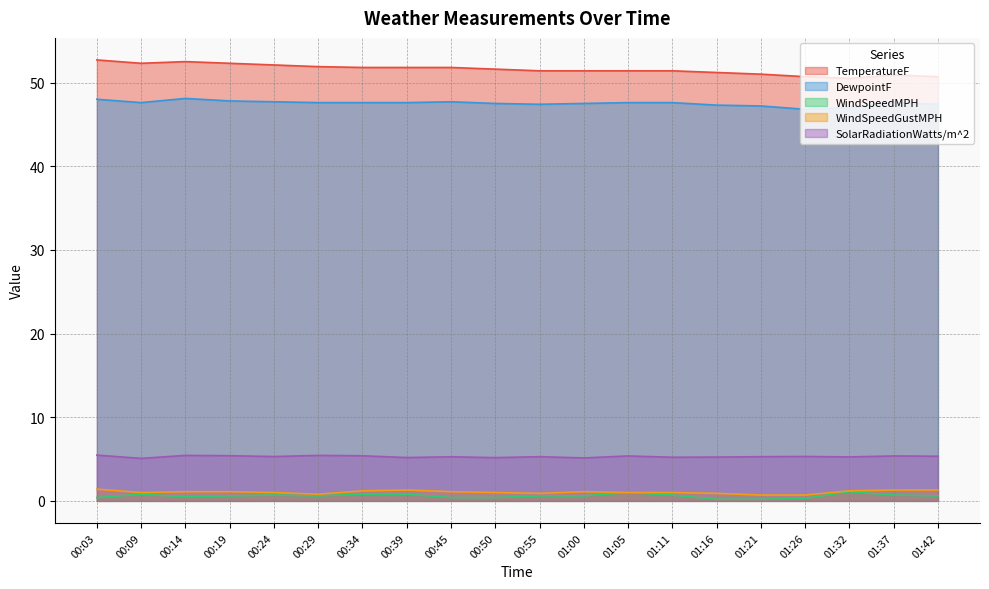

Which series has the largest total across all categories?

TemperatureF